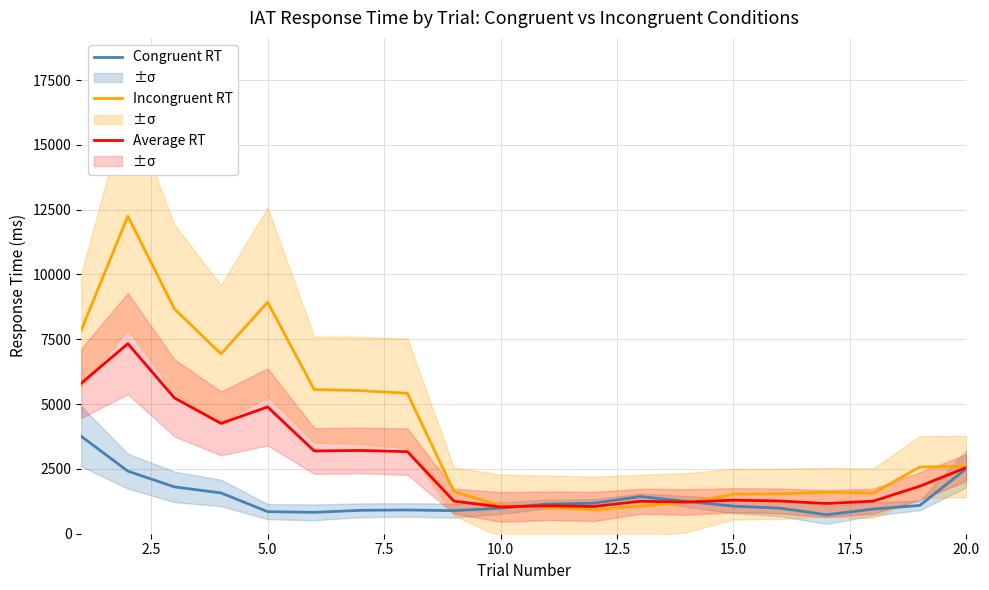

What is the lowest value of the Average RT series?

1033.4